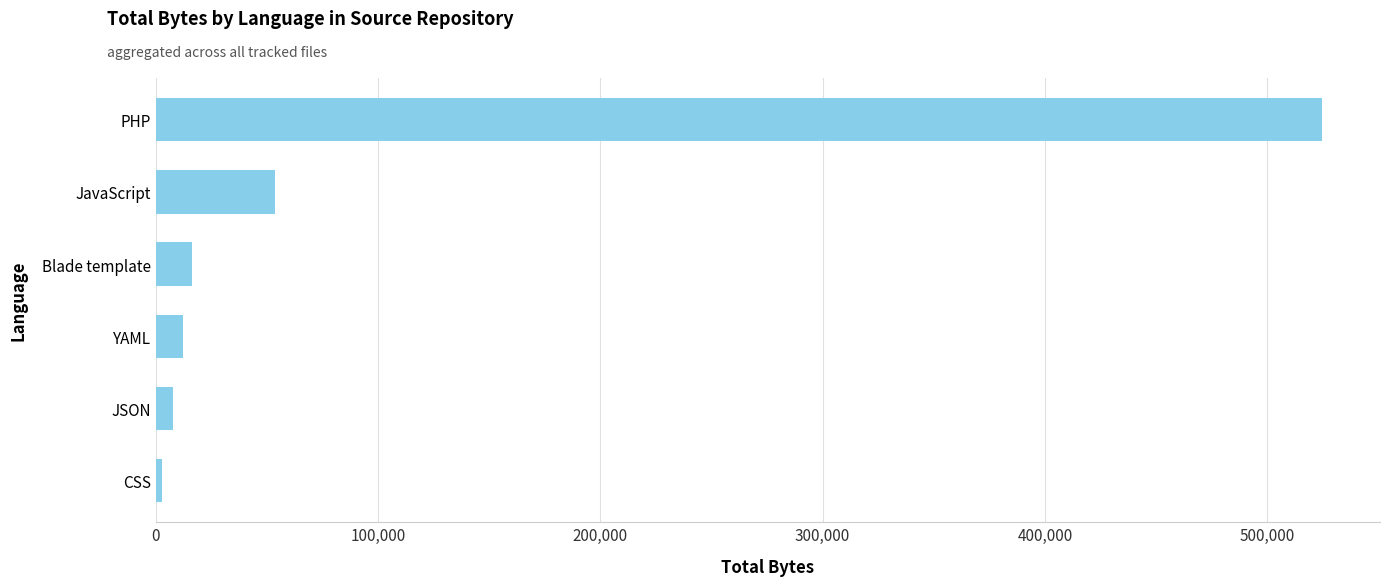

What is the sum of all values?

617426